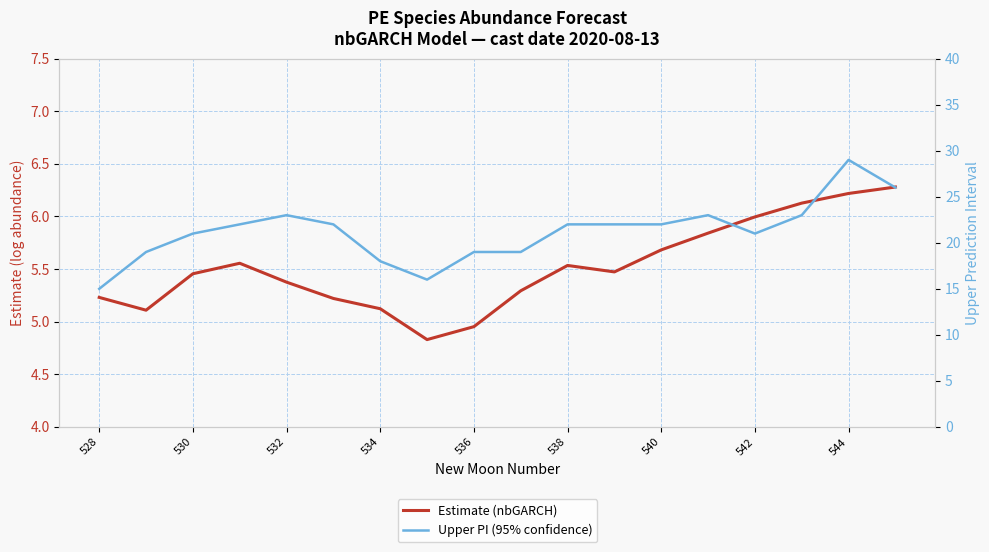

What position from the left is 530?

2